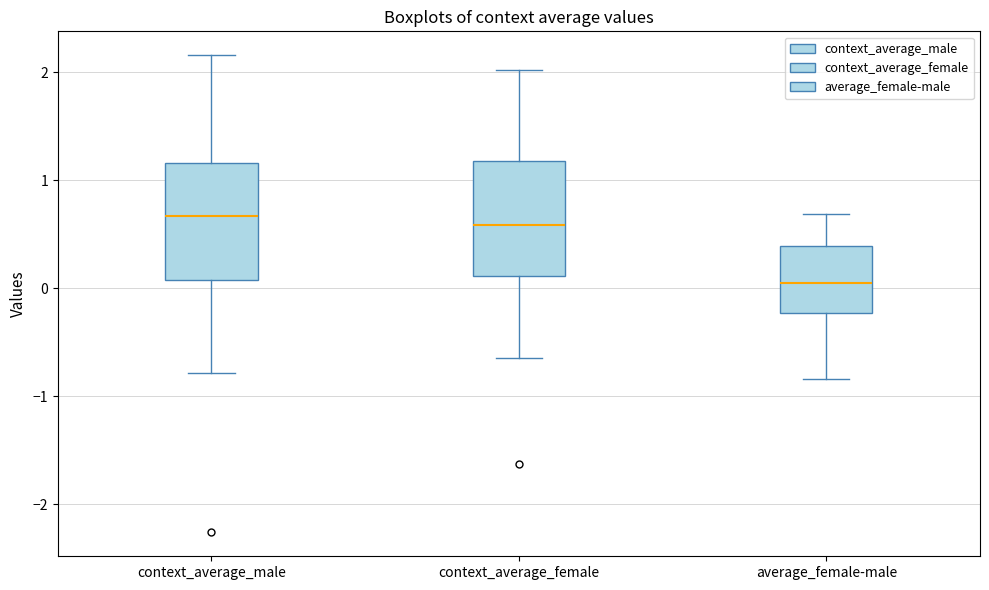

Where does the median line of the box for context_average_male sit on the y-axis? The values are not printed on the chart, so give them approximately, as read against the axis.

0.7